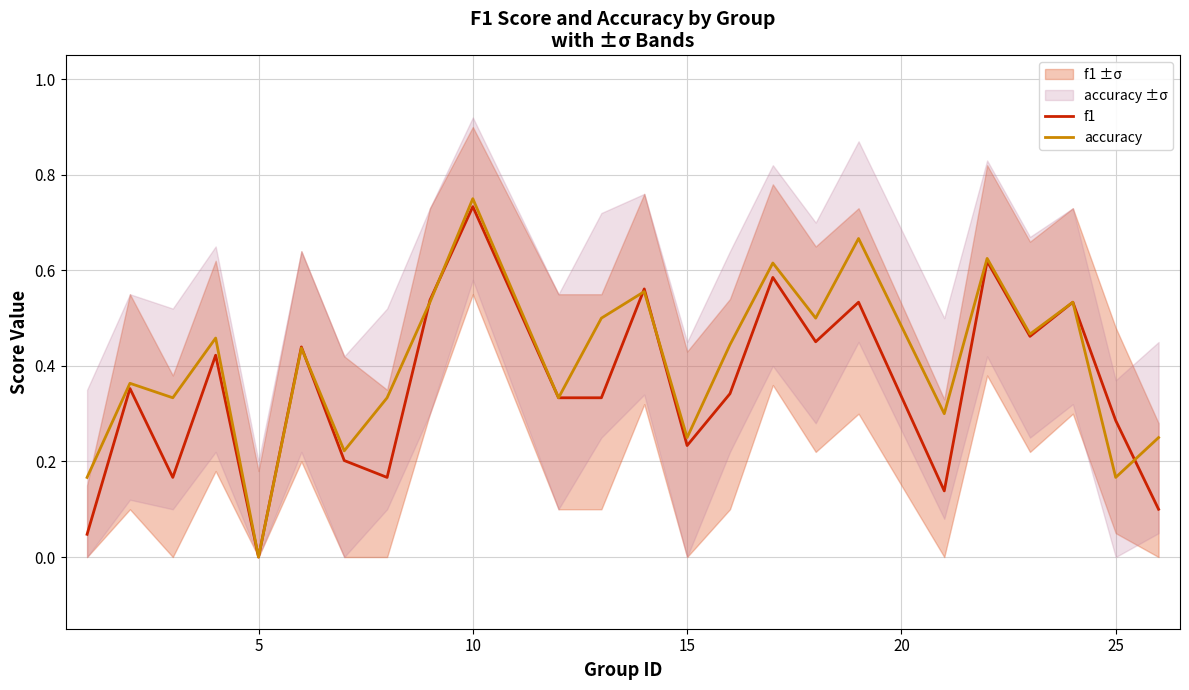

Which series has the widest spread of values?

accuracy